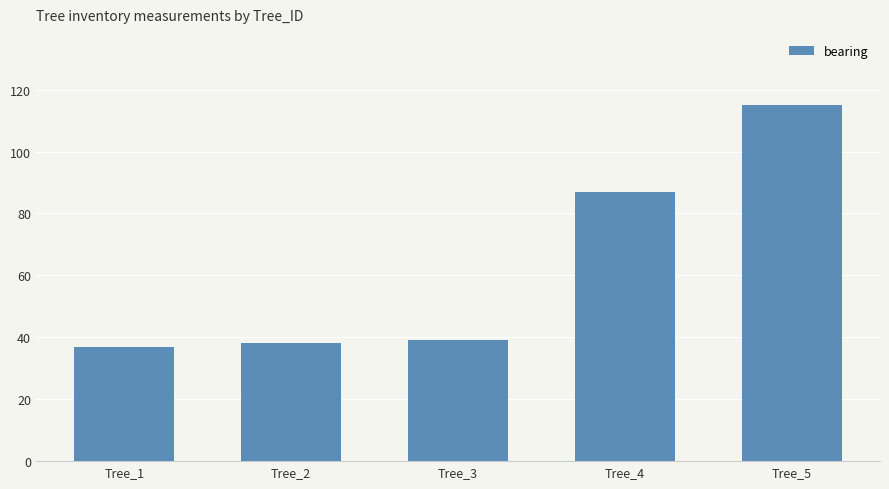

How many categories are shown in the chart?

5